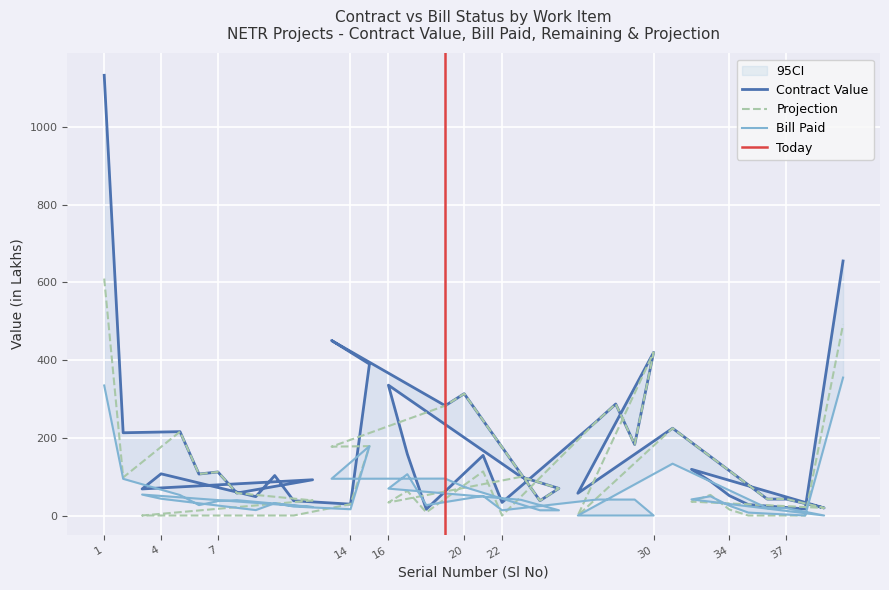

Reading left to right, extract all data points from this chart.

Contract Value: 1=1132.5	2=212.9	5=215.7	6=106.7	7=112.0	8=57.7	12=92.0	3=68.3	4=107.2	9=48.6	10=102.8	11=37.9	14=29.2	15=389.6	13=450.2	19=282.5	20=313.3	24=38.1	25=69.7	23=99.5	16=335.3	17=158.1	18=16.1	21=154.6	22=33.7	27=242.8	28=286.9	29=182.7	30=419.7	26=57.2	31=224.4	36=42.2	37=42.2	39=19.4	32=118.8	33=88.2	34=51.1	35=28.0	38=16.9	40=654.8
Bill Paid: 1=334.5	2=94.3	5=52.6	6=26.8	7=37.0	8=39.5	12=21.8	3=53.9	4=43.2	9=13.9	10=31.6	11=23.1	14=16.1	15=178.5	13=94.5	19=95.0	20=73.5	24=13.4	25=13.4	23=40.3	16=69.2	17=106.3	18=26.7	21=50.4	22=13.4	27=41.0	28=41.0	29=41.0	30=0.0	26=0.0	31=133.3	36=19.0	37=19.0	39=0.0	32=41.4	33=49.5	34=25.2	35=7.5	38=0.0	40=354.8
Projection: 1=609.6	2=97.9	5=215.7	6=106.7	7=112.0	8=57.7	12=38.8	3=0.0	4=0.0	9=0.0	10=0.0	11=0.0	14=29.2	15=178.5	13=177.1	19=282.5	20=313.3	24=38.1	25=69.7	23=99.5	16=33.5	17=63.2	18=8.0	21=113.4	22=0.0	27=242.8	28=286.9	29=182.7	30=419.7	26=0.0	31=224.4	36=42.2	37=42.5	39=19.4	32=35.6	33=52.9	34=15.3	35=0.0	38=0.0	40=491.0